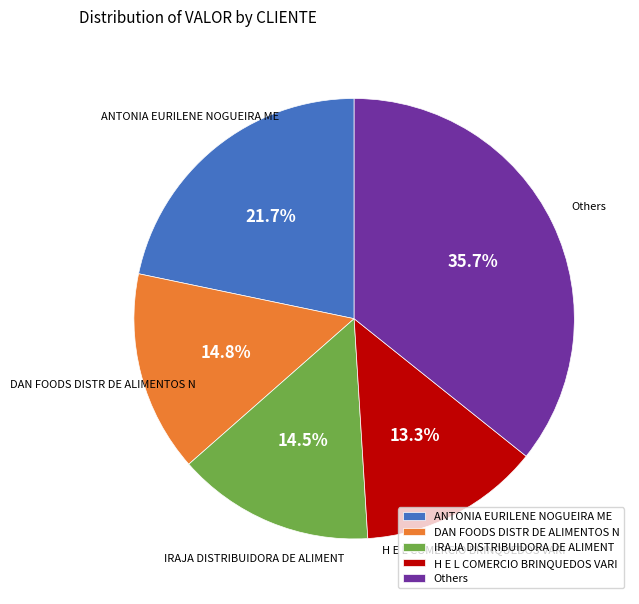

To the nearest percent, what is the difference between the largest and smallest slice percentages?

22%